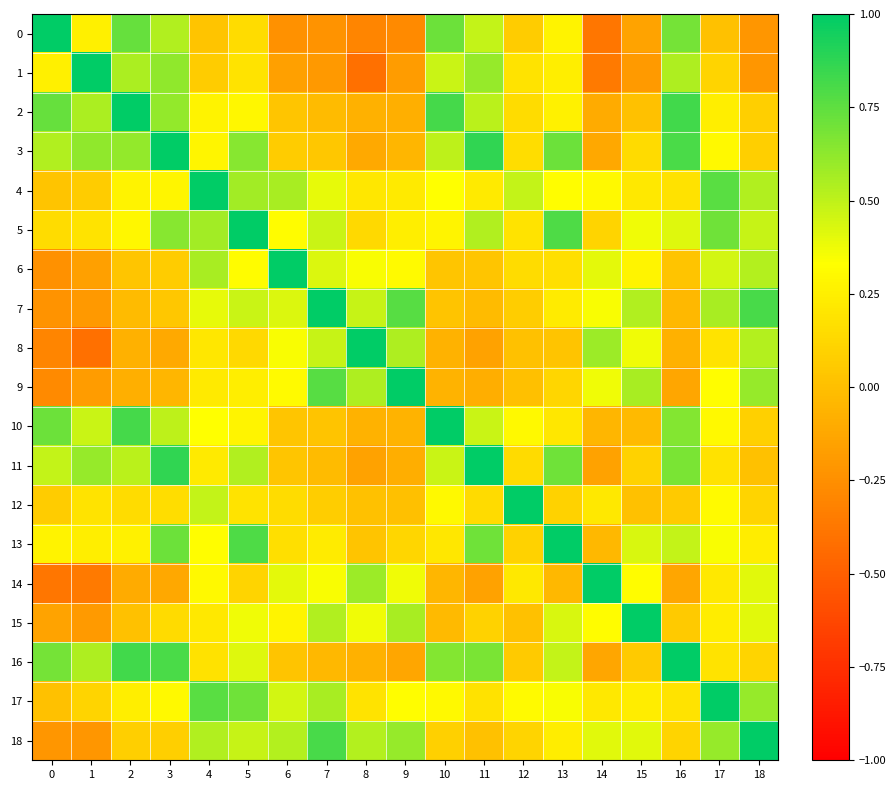

Between 18 and 8, which is larger?

18